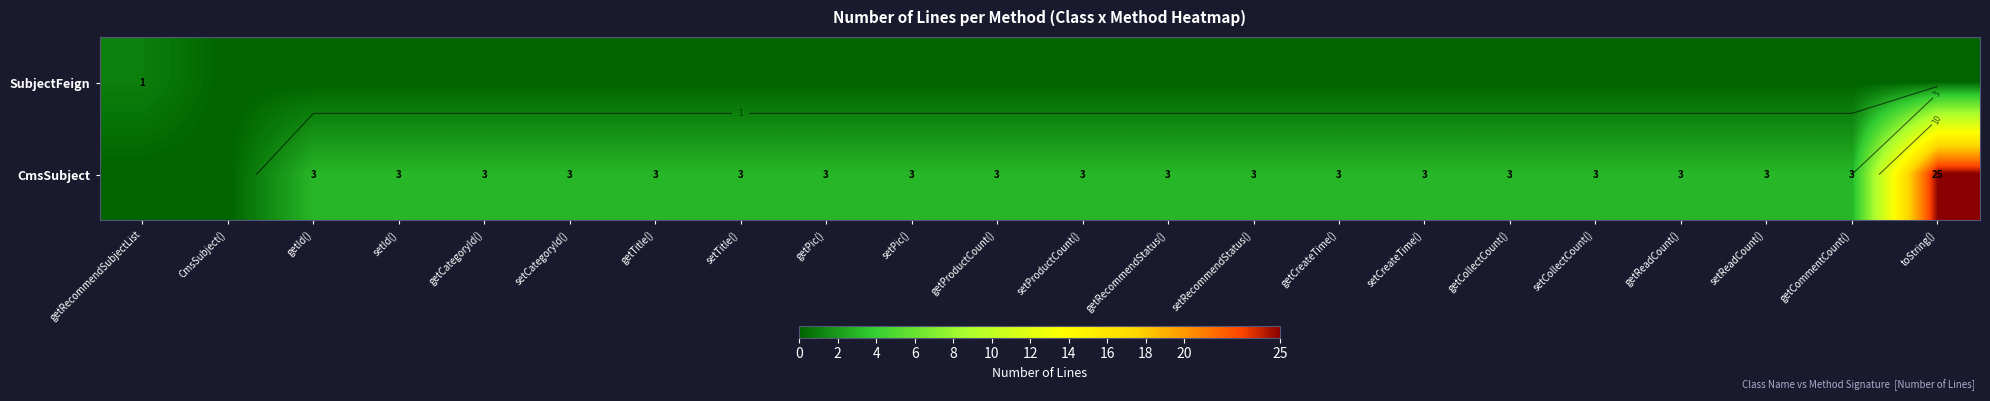

What is the average value of the CmsSubject series?

4